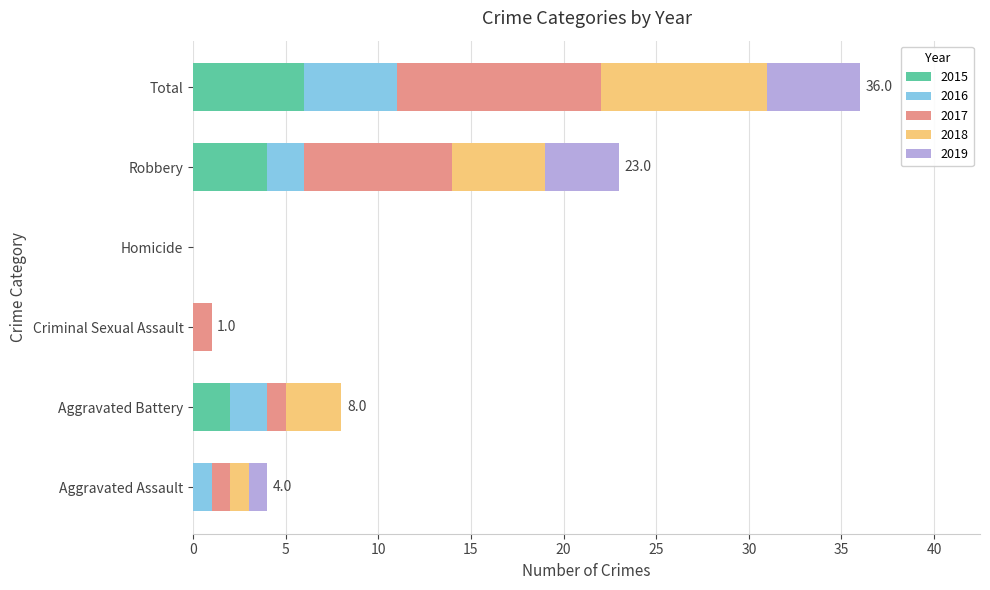

What is the highest value of the 2015 series?

6